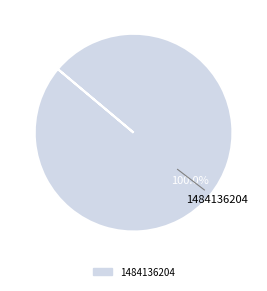

Rank the categories by value from lowest to highest.

1484136204